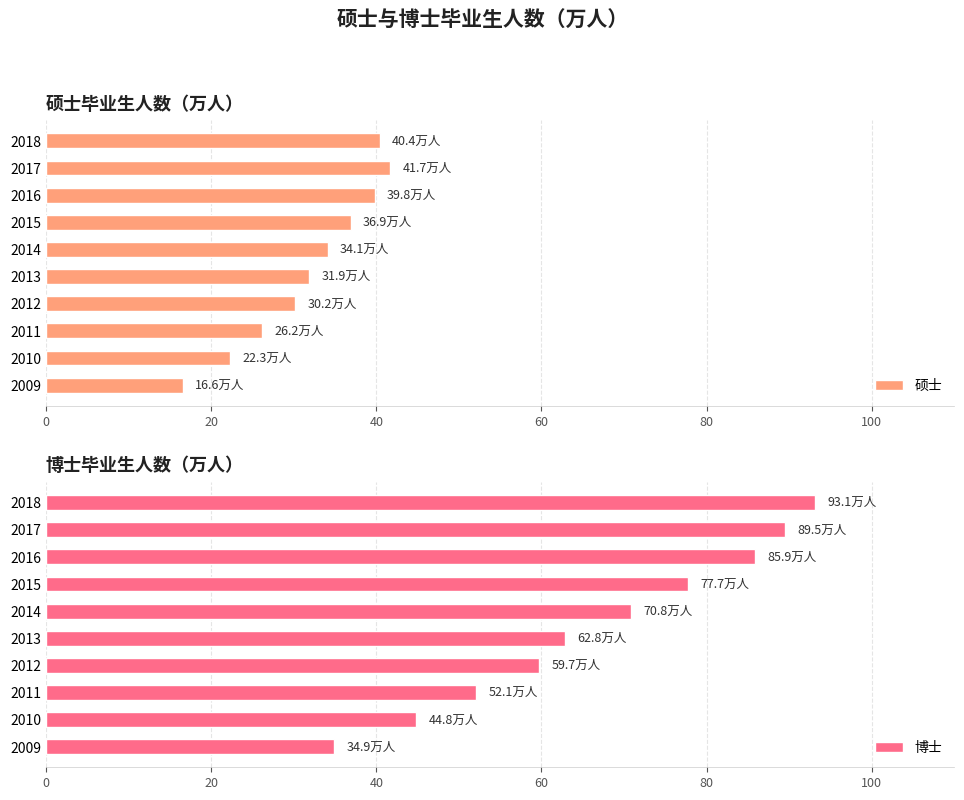

Is it true that 硕士 equals 9.5 at 2012?

False